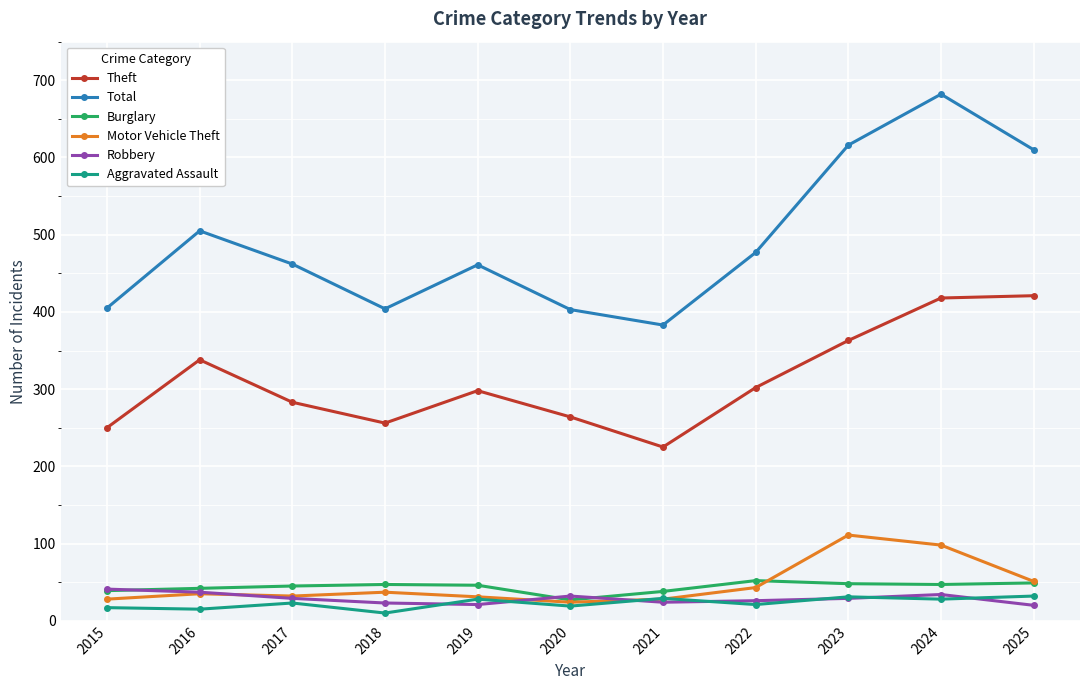

True or false: Total and Robbery intersect in this chart.

False